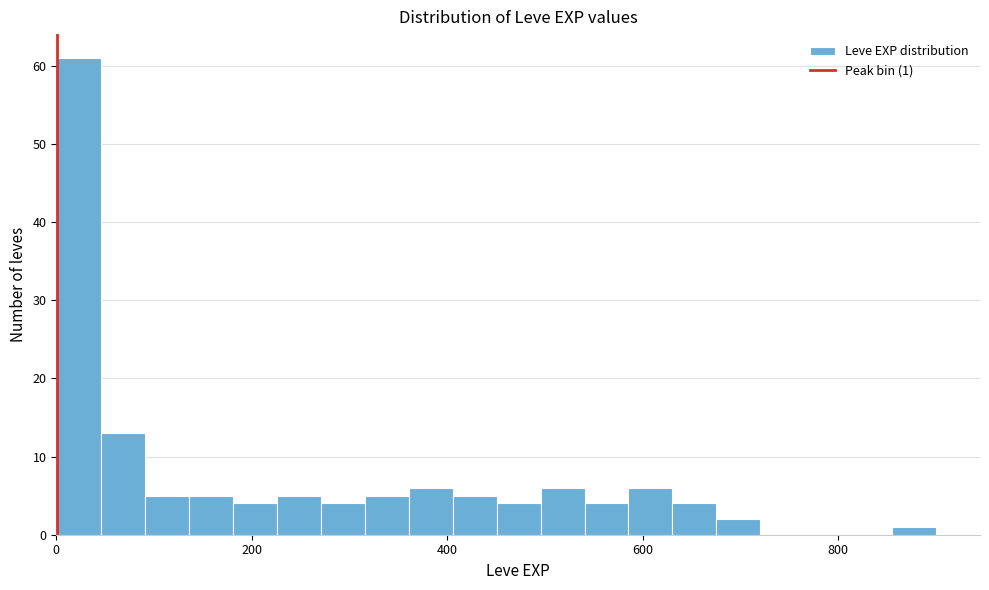

Read against the x-axis, roughly where is the centre of the tallest bar?

20